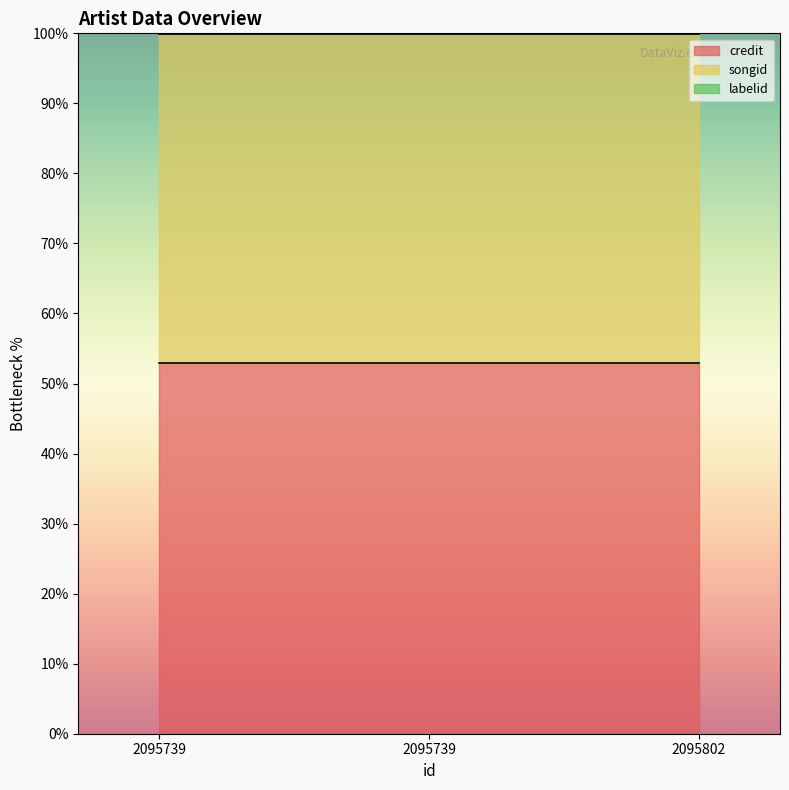

Which series has the largest range (max minus min)?

credit